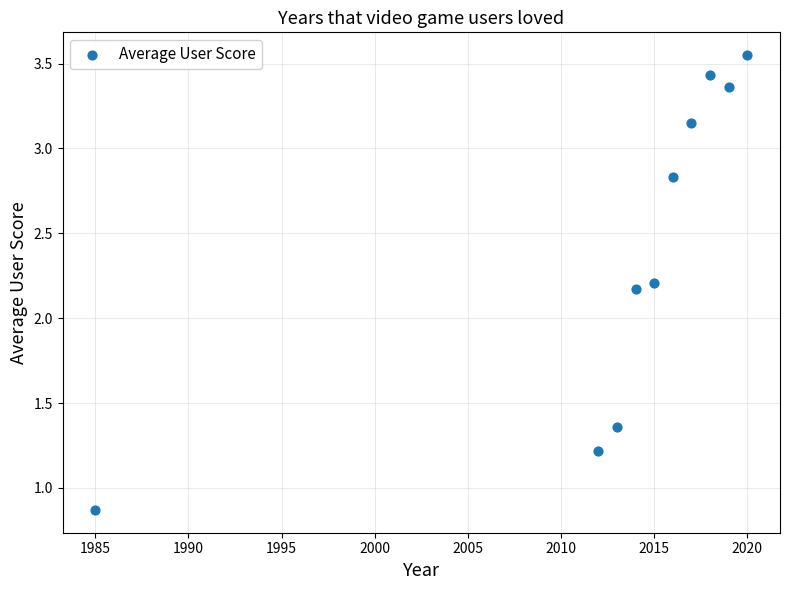

What is the range of X values (max minus min)?

35.0